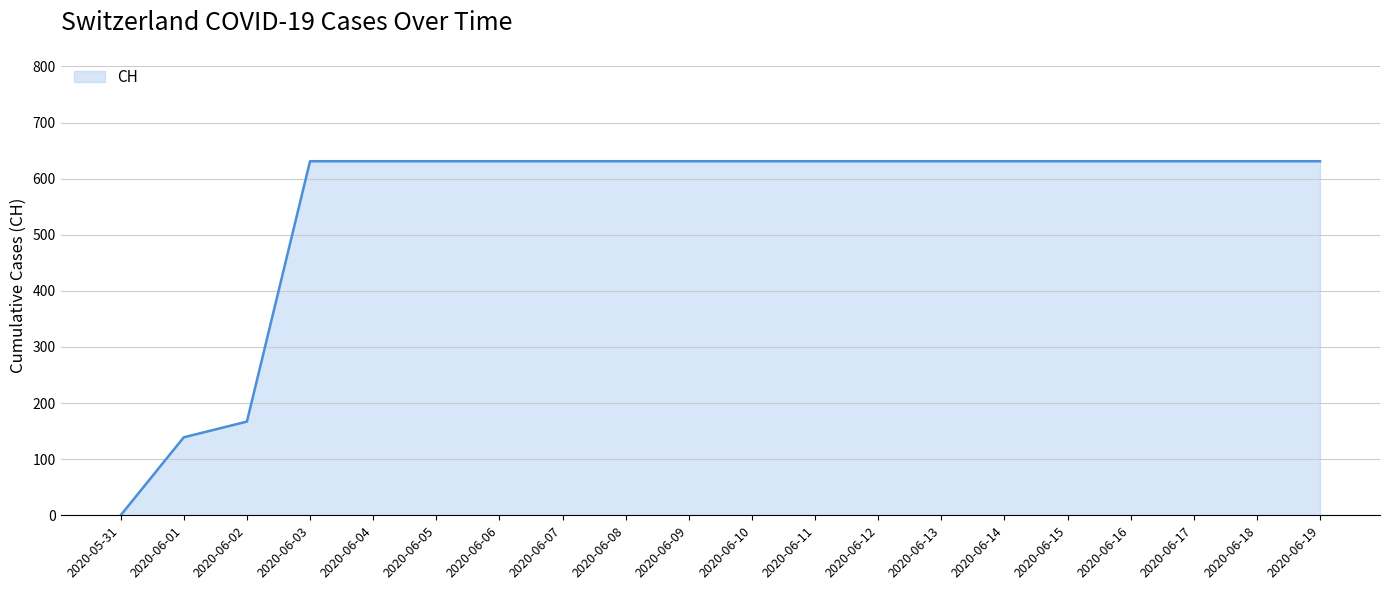

What is the average value?

552